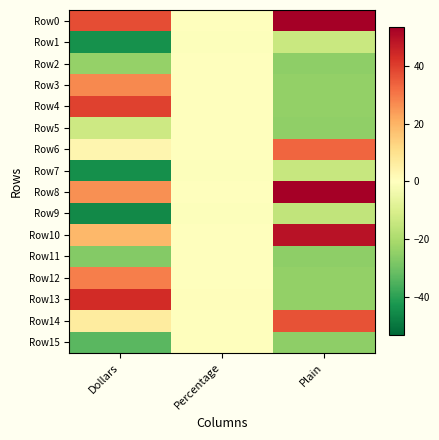

List the series in order of their peak value, lowest first.

Row9, Row7, Row1, Row15, Row11, Row2, Row5, Row3, Row12, Row6, Row14, Row4, Row13, Row10, Row8, Row0